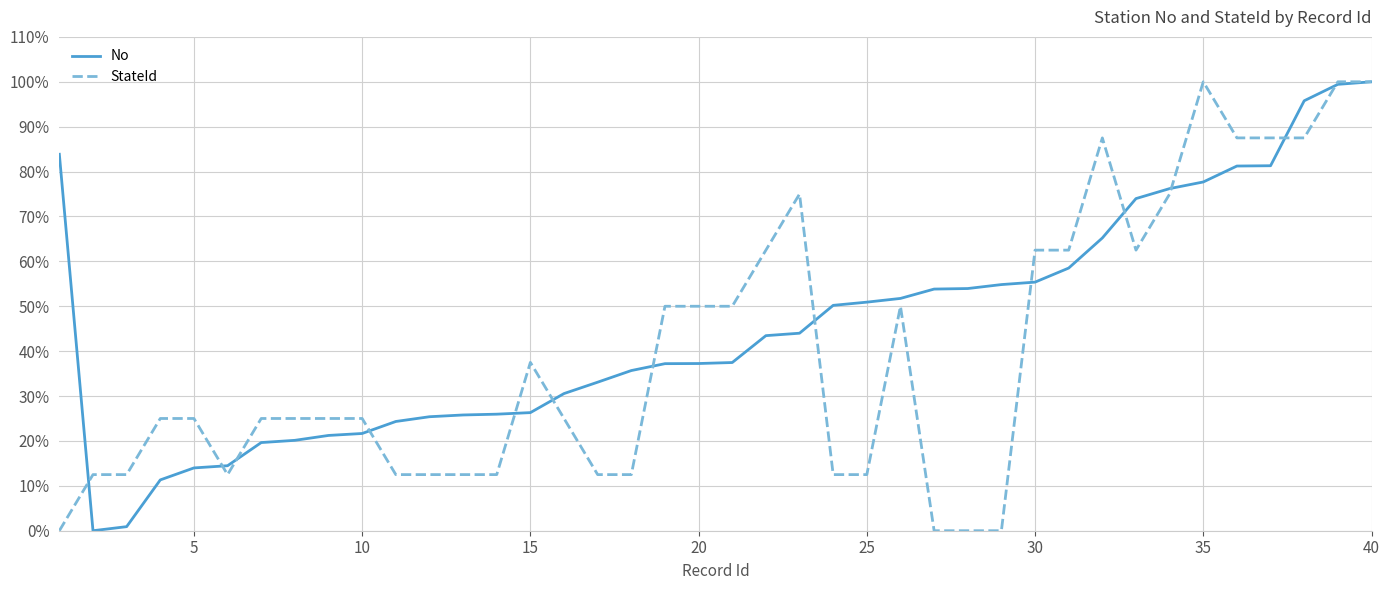

List the series in order of their overall mean, highest first.

No, StateId